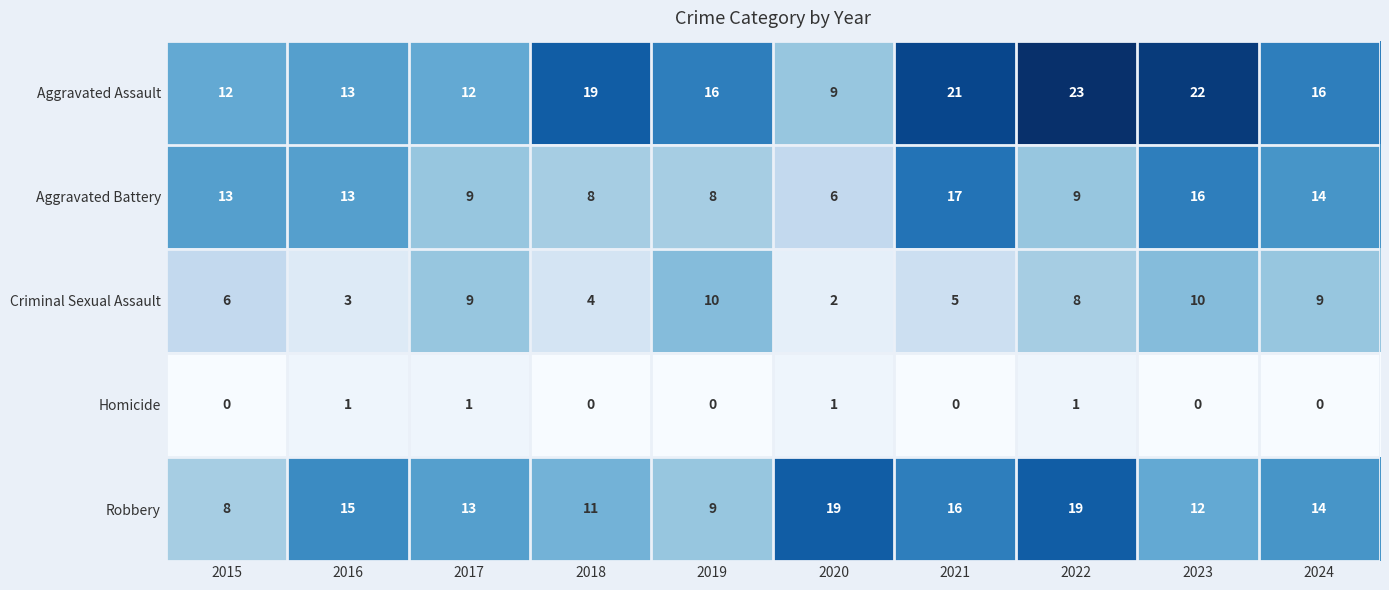

The Aggravated Battery series shows 3 at 2020. True or false?

False